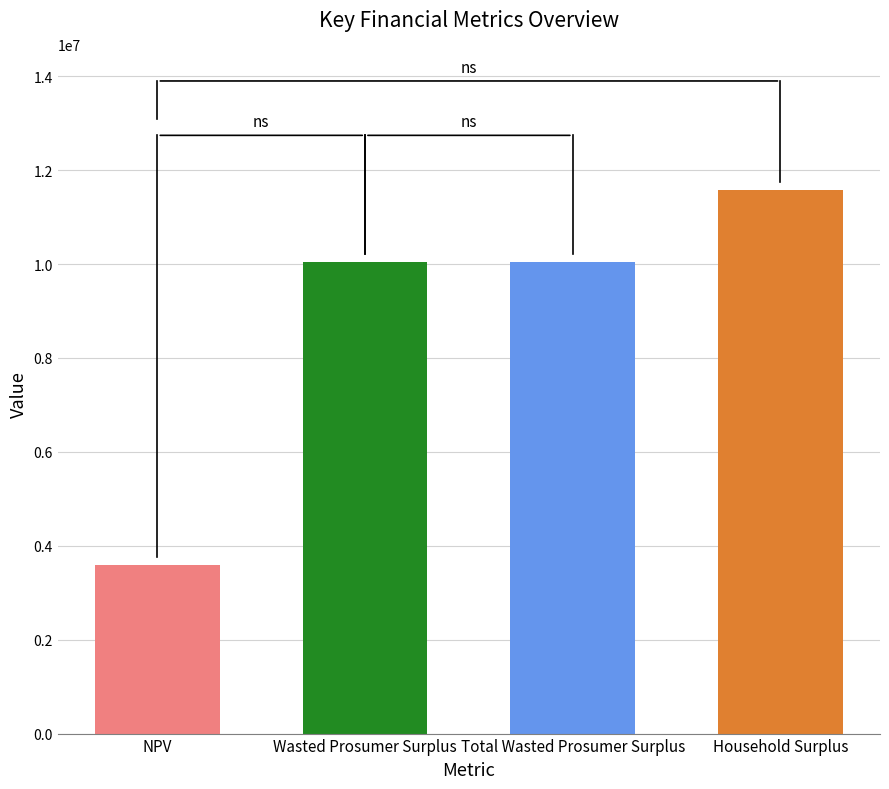

Approximately how many times larger is the value at NPV compared to Total Wasted Prosumer Surplus?

0.4